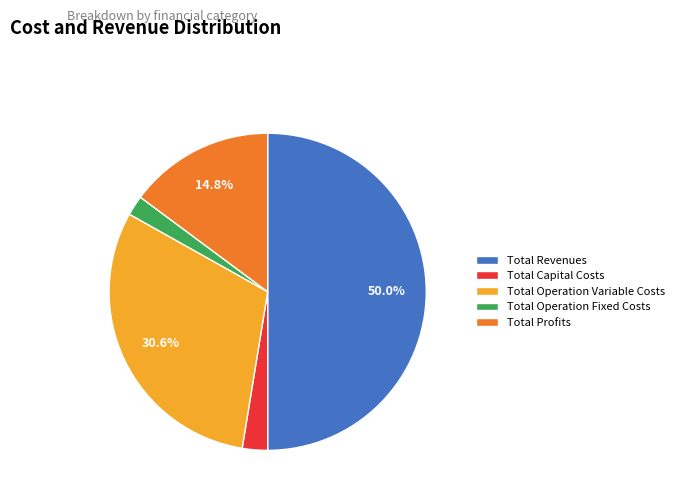

To the nearest percent, what is the difference between the largest and smallest slice percentages?

48%